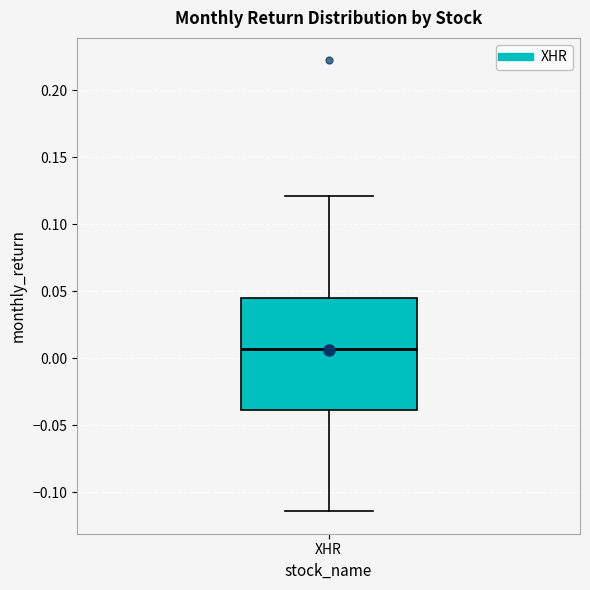

Read this box plot against the y-axis: the position of the median line, the range covered by the box, and the ends of both whiskers. The values are not printed on the chart, so give them approximately, as read against the axis.

median 0.005, box -0.040 to 0.045, whiskers -0.115 to 0.120